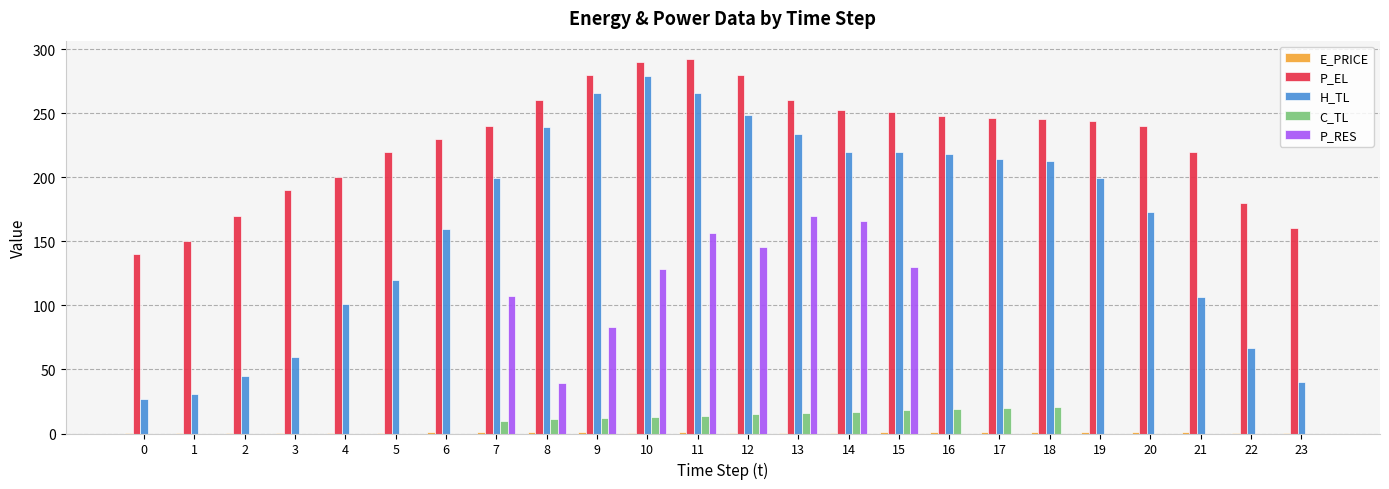

True or false: P_RES has a value of 83.0 at 9.

True